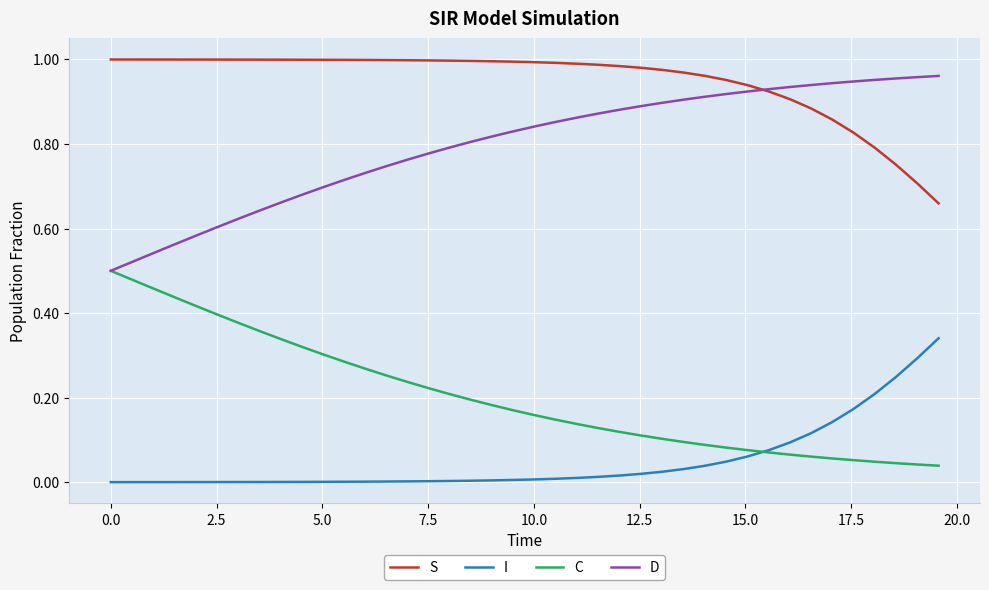

List the series in order of their overall mean, highest first.

S, D, C, I